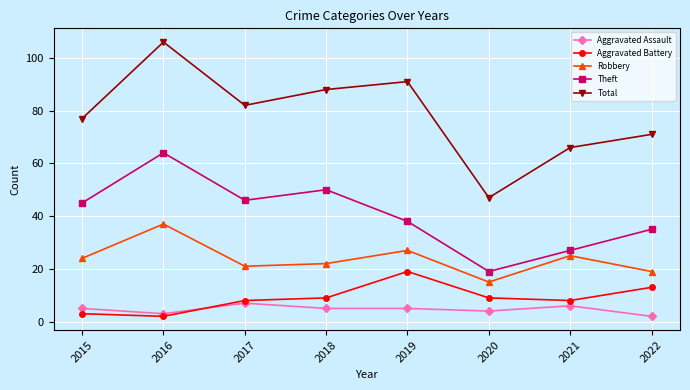

True or false: Theft and Aggravated Battery cross at least once.

False